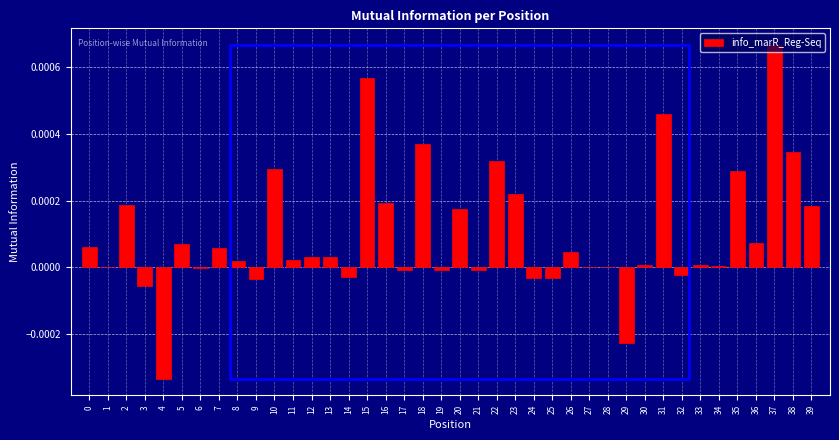

Which category has the highest value across all series?

37